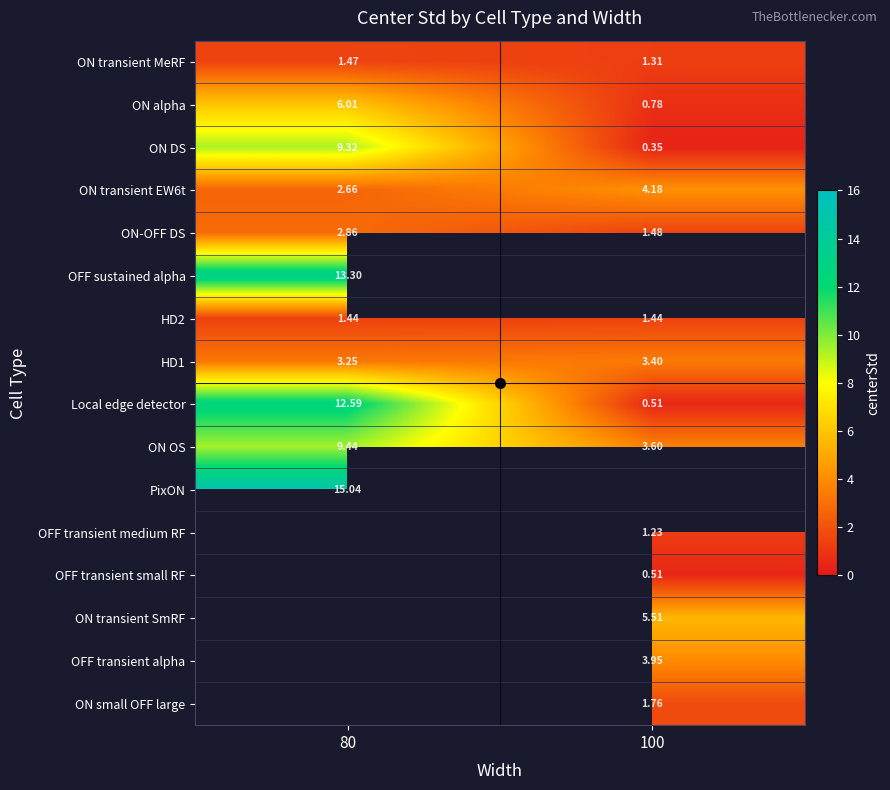

True or false: HD1 has a value of 5.7 at 100.

False